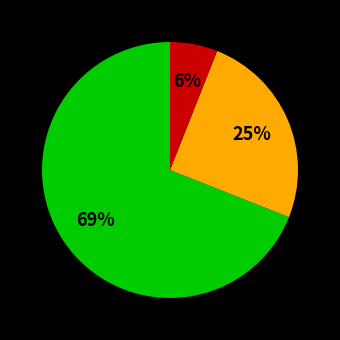

Is there a majority slice in this chart?

Yes